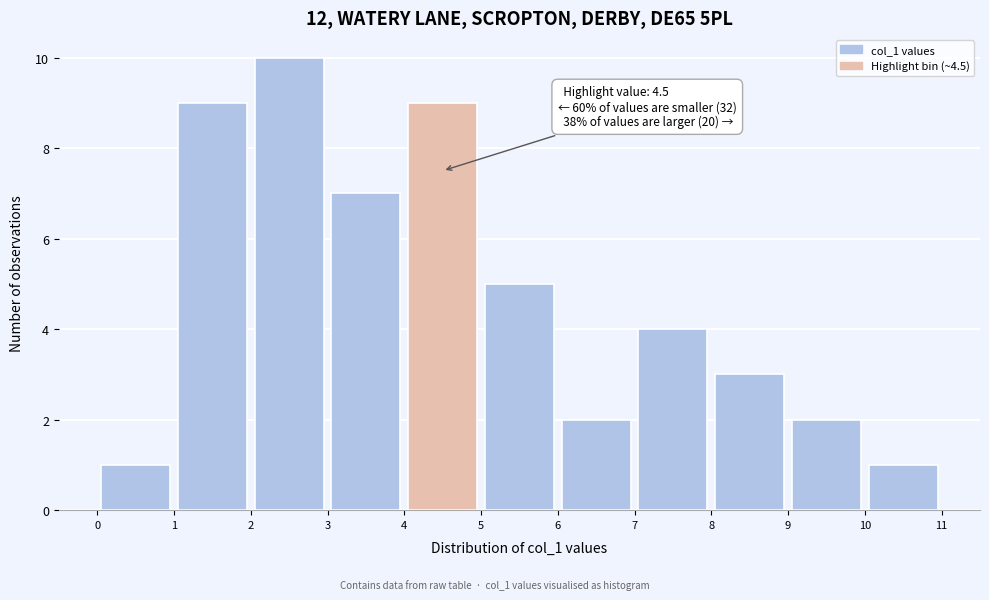

Which range on the x-axis has the tallest bar?

2 to 3